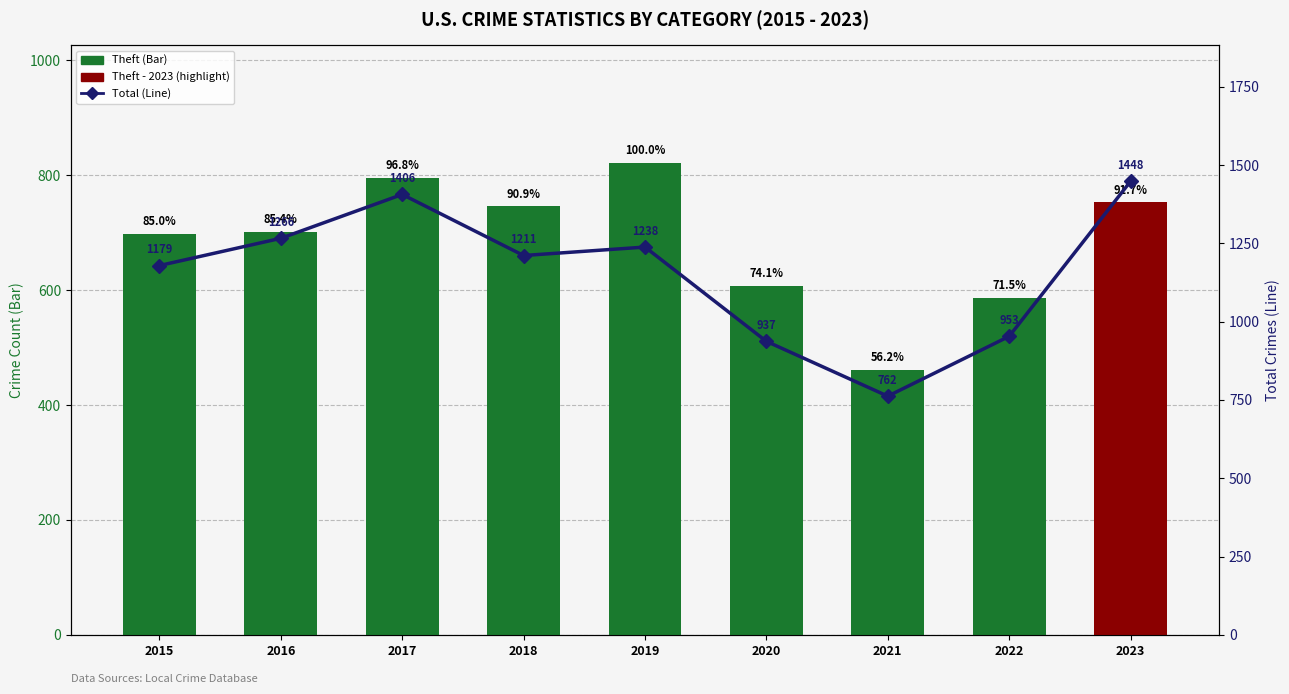

Where does the Theft series first go above 701?

2017